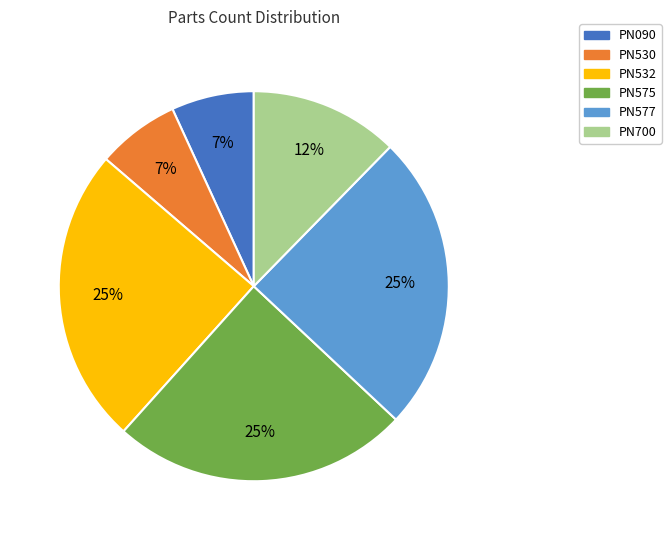

To the nearest percent, what percentage of the pie is PN575?

25%